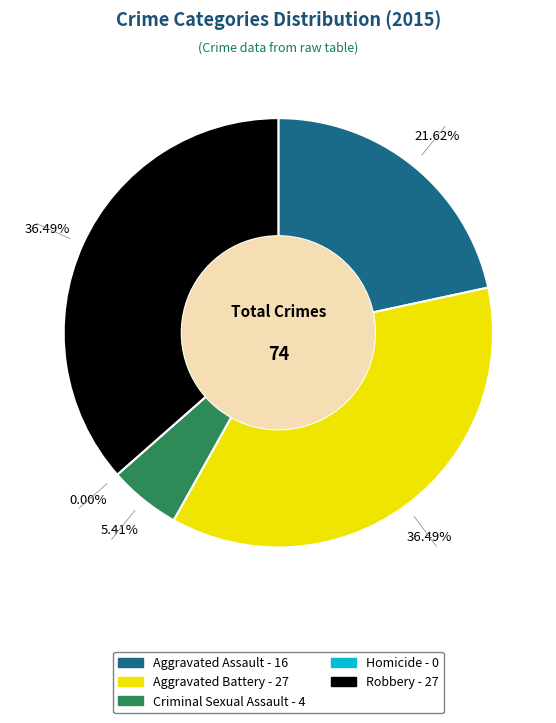

Does Homicide account for over 50% of the chart?

No